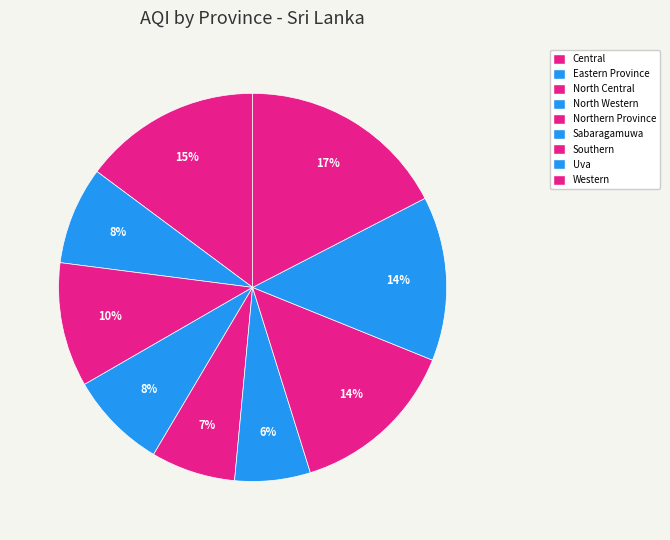

To the nearest percent, what is the average slice percentage?

11%